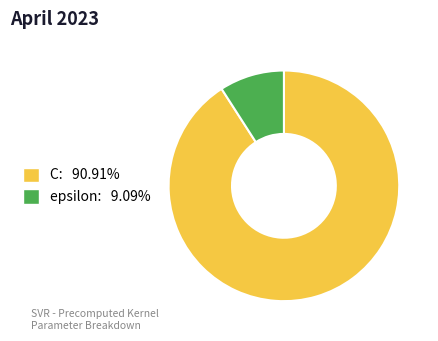

Do epsilon: 9.09% and C: 90.91% together represent more than half of the pie?

Yes